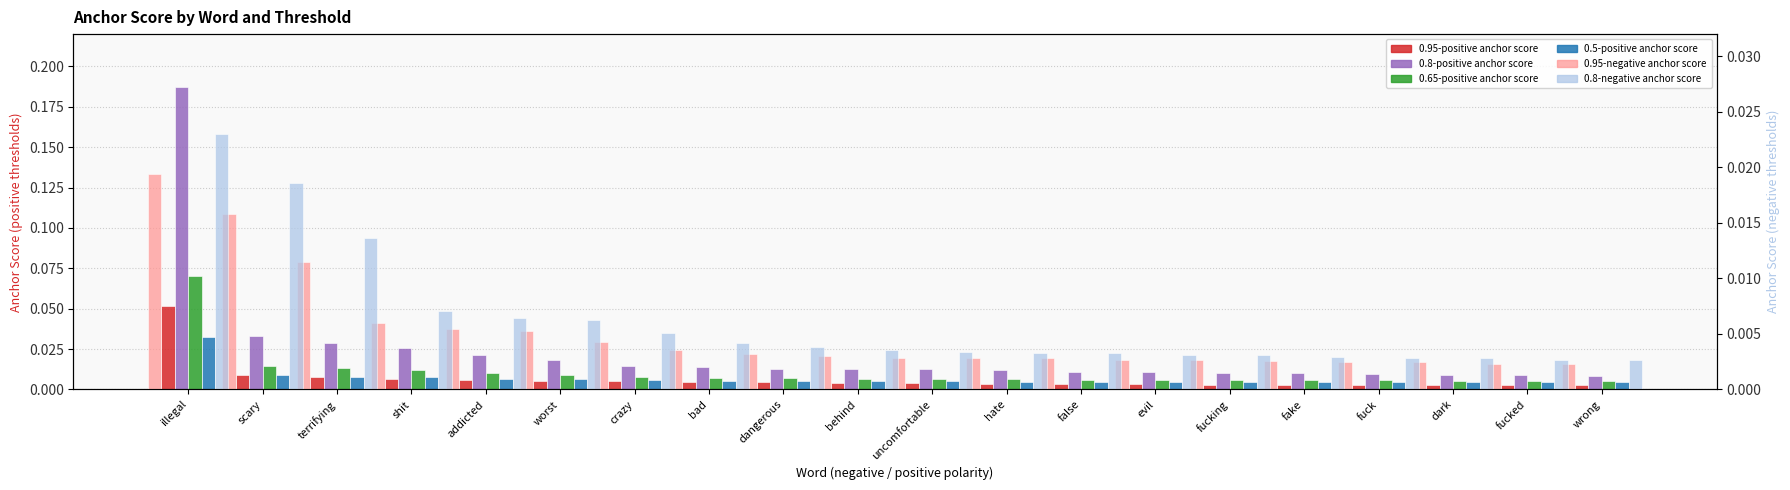

What is the sum of all 0.95-negative anchor score values?

0.1